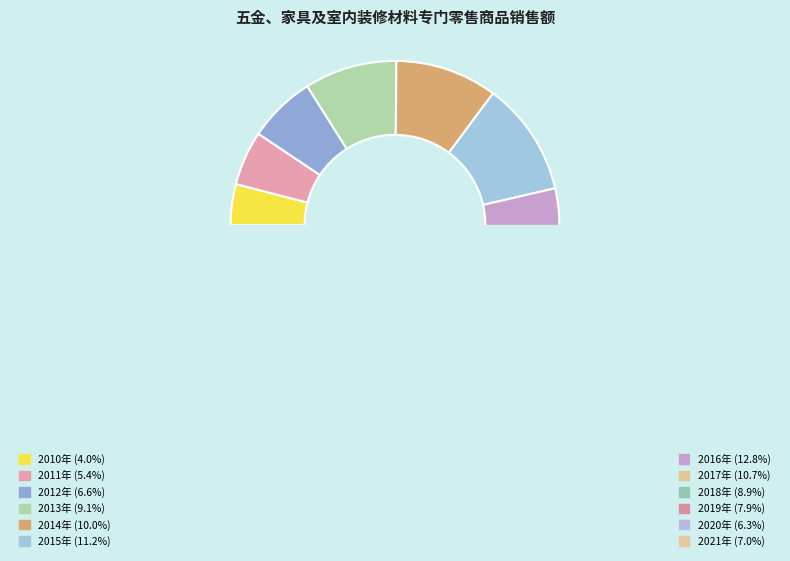

Rank the categories by value from highest to lowest.

2016年, 2015年, 2017年, 2014年, 2013年, 2018年, 2019年, 2021年, 2012年, 2020年, 2011年, 2010年